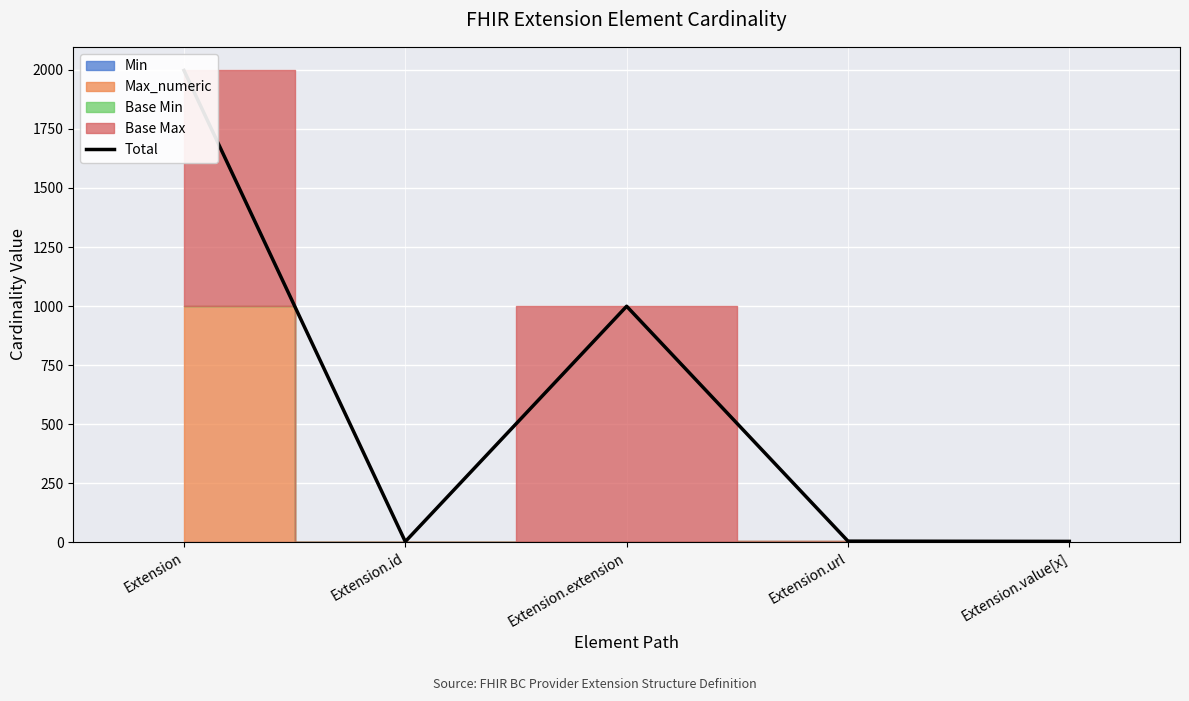

What position from the right is Extension.value[x]?

1